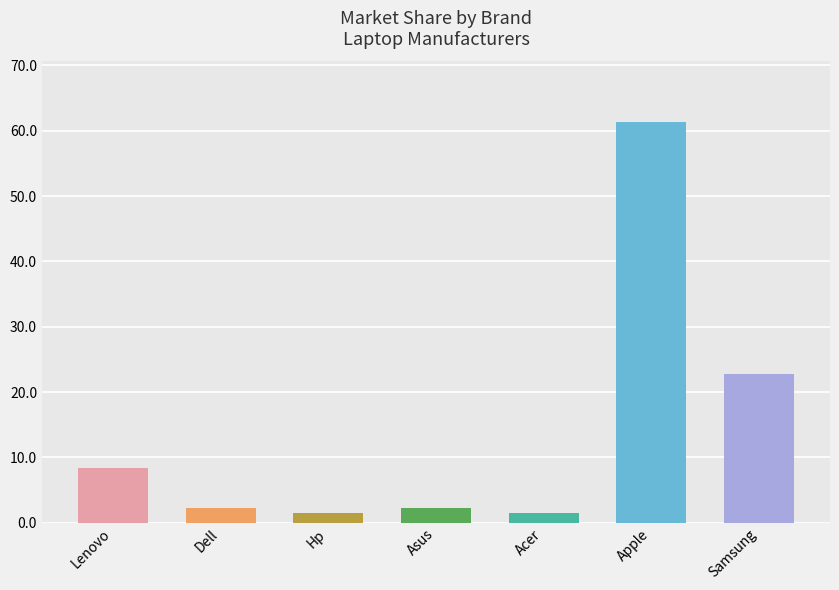

Where does the data first go above 2?

Lenovo